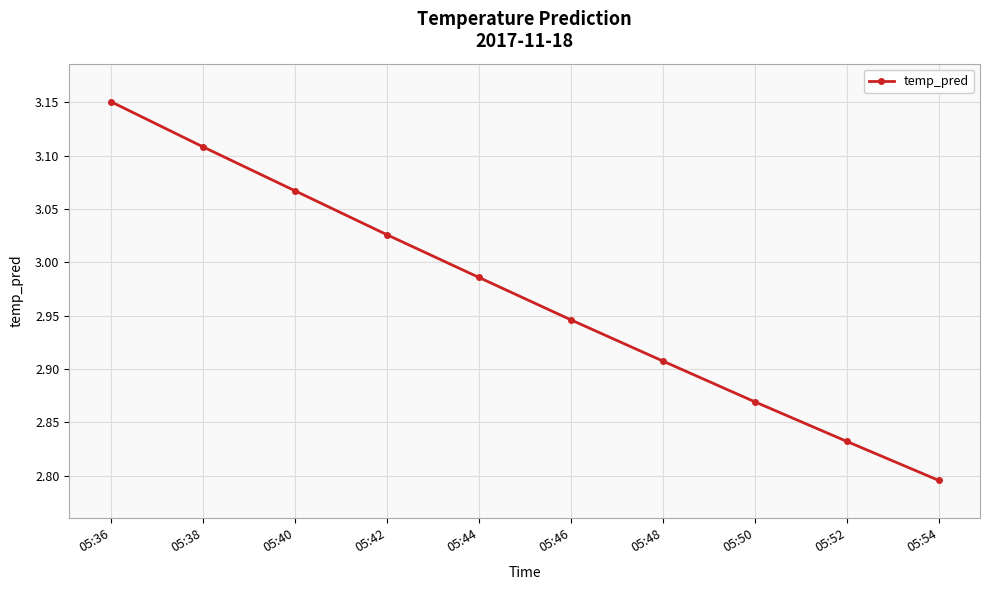

What is the difference between the maximum and minimum values?

0.4